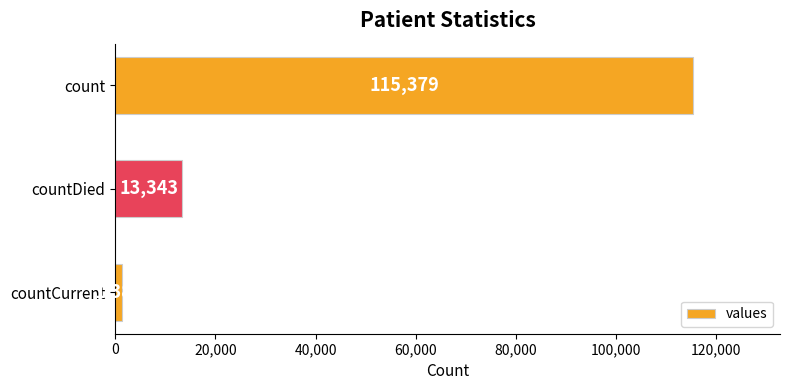

What is the sum of the values at count and countCurrent?

116762